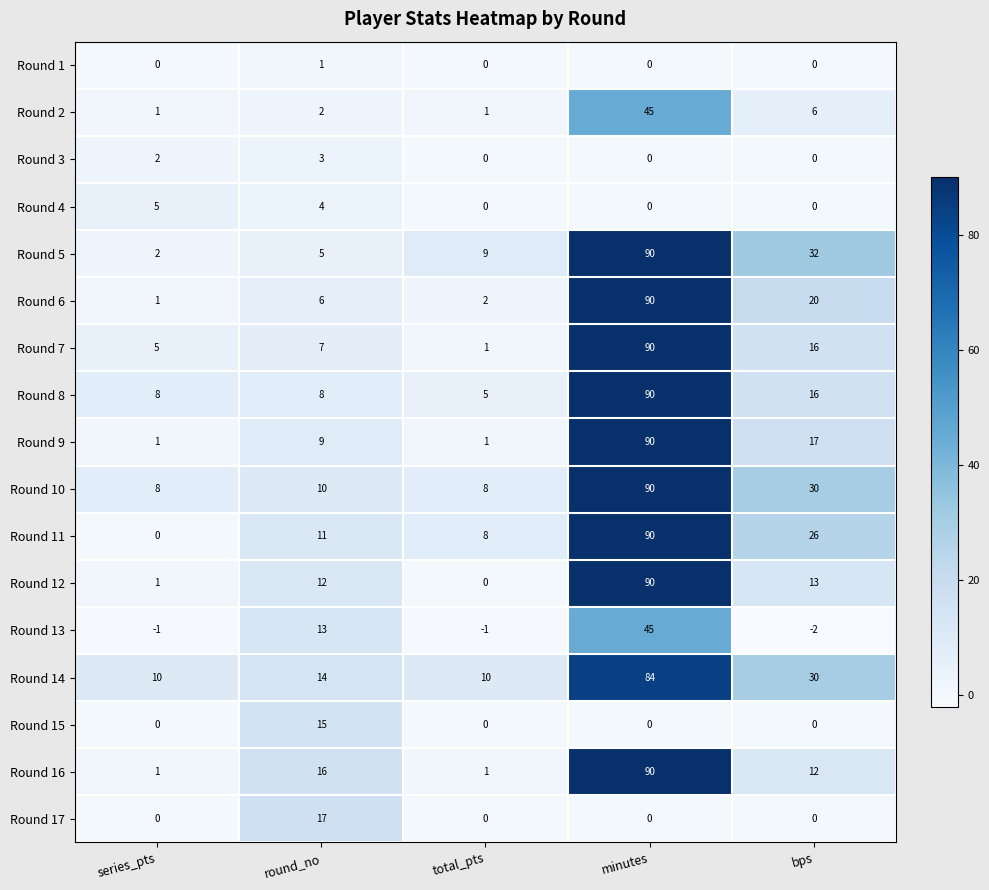

Which series changed the most between series_pts and minutes?

Round 11